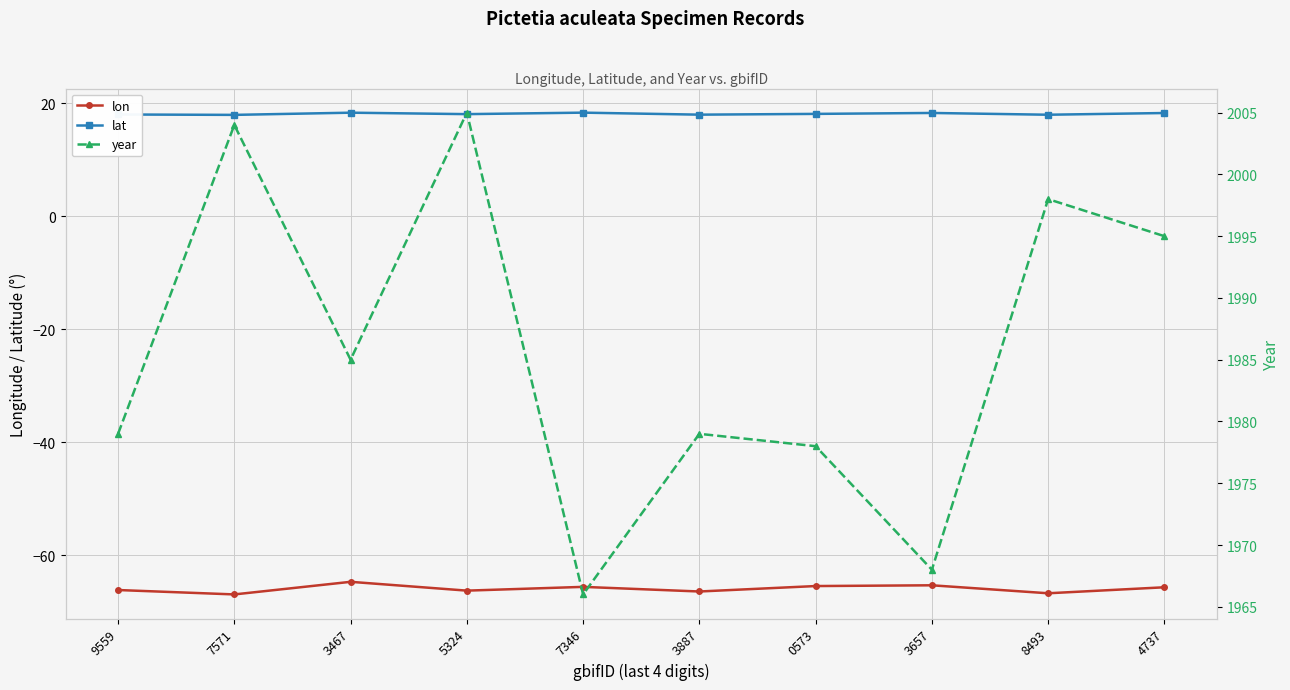

How many lines are shown in the chart?

3